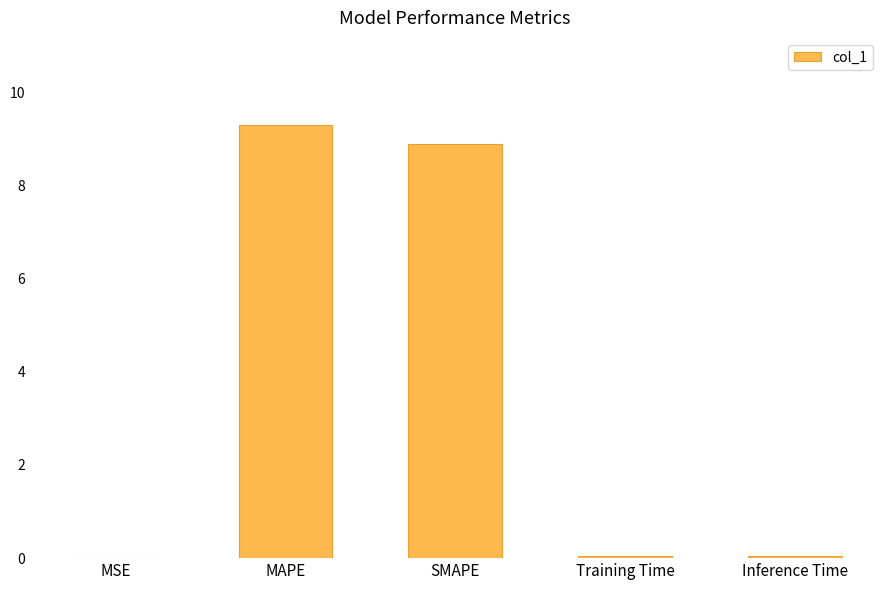

What is the greatest value displayed?

9.3